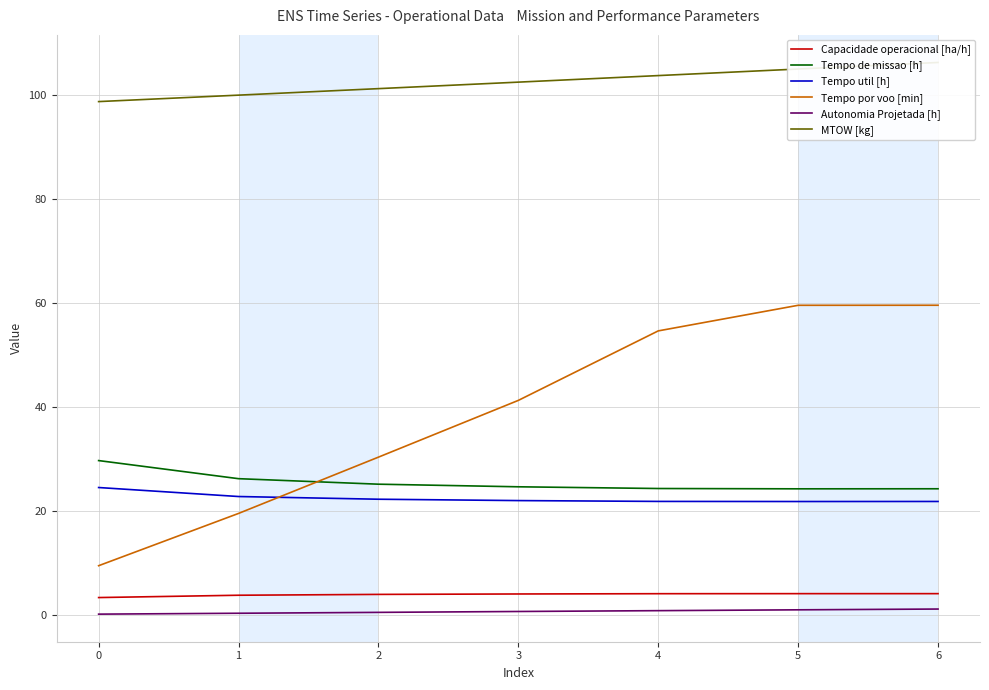

True or false: Capacidade operacional [ha/h] and Tempo util [h] intersect in this chart.

False